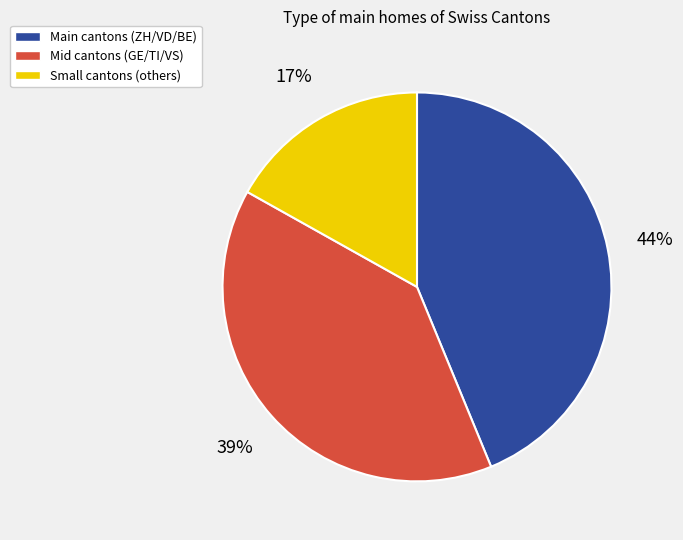

How many slices are in this pie chart?

3